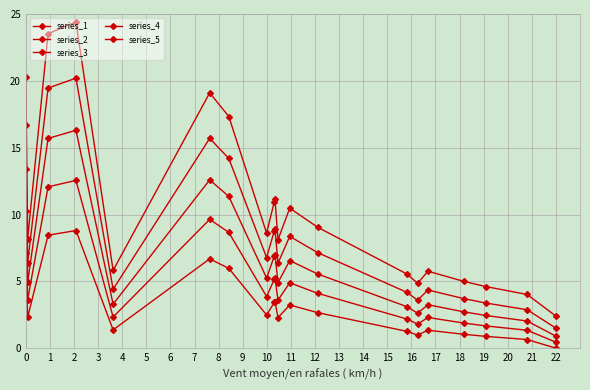

What is the value of the series_5 point at the 10th from the left?

11.1